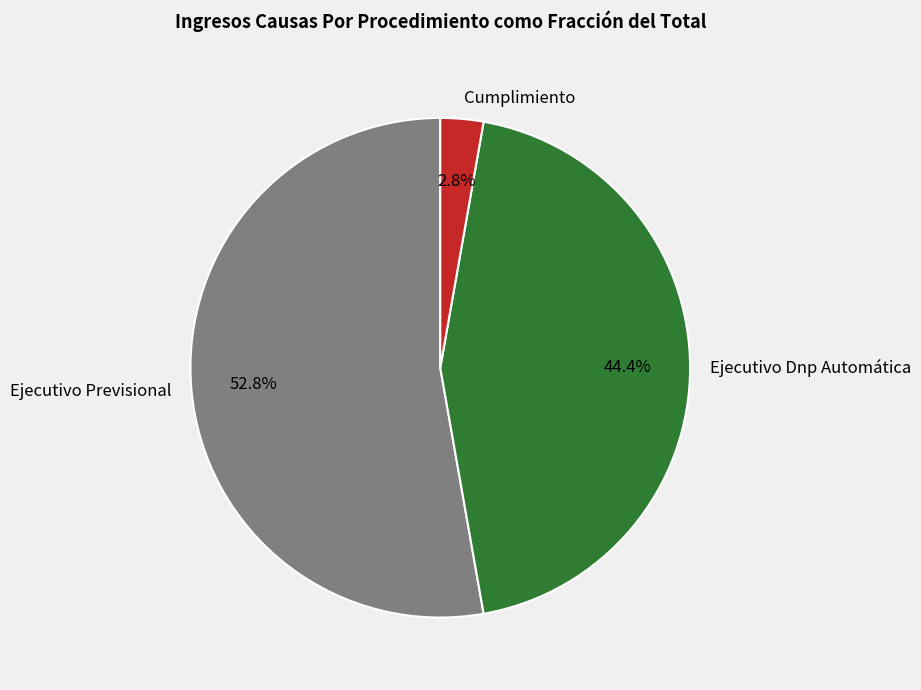

Combined, do Ejecutivo Previsional and Ejecutivo Dnp Automática account for over 50%?

Yes